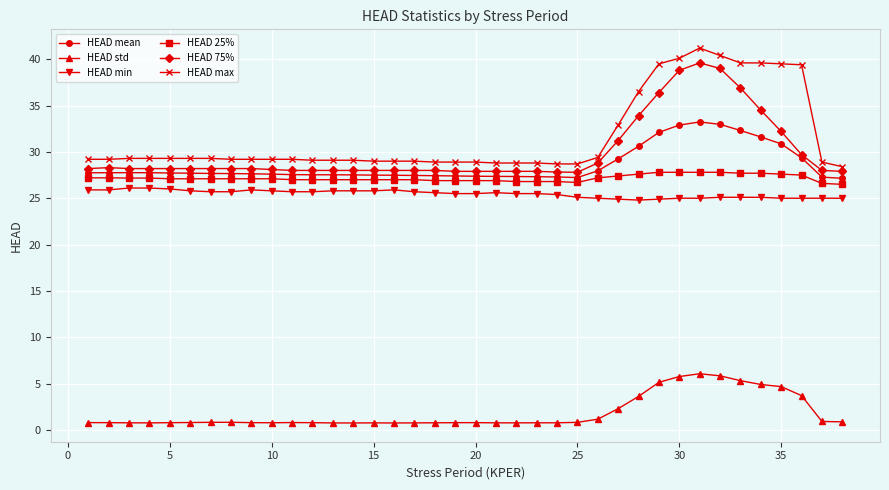

True or false: HEAD 75% and HEAD std intersect in this chart.

False